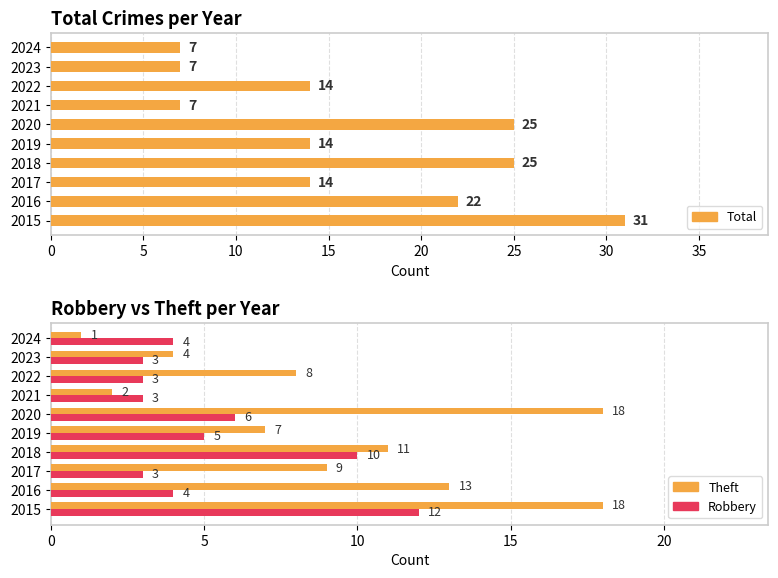

How many groups of bars are there?

10